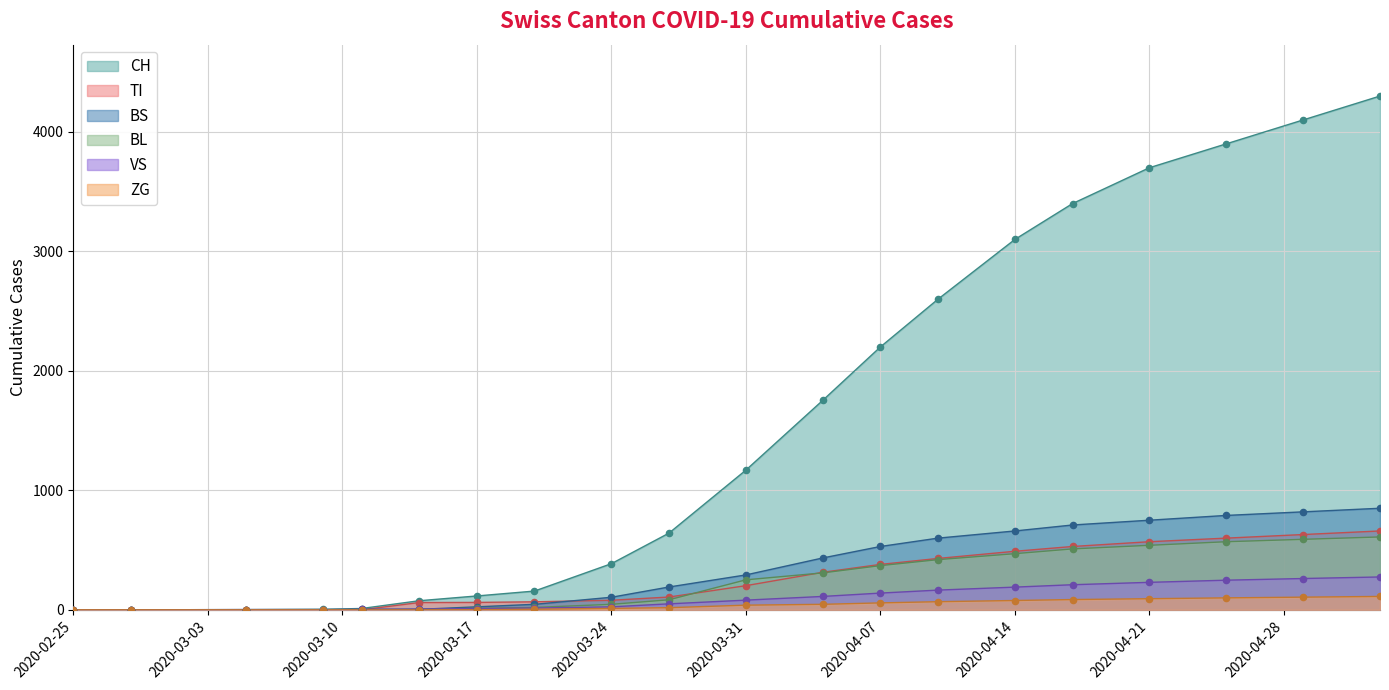

Which series has the widest spread of Y values?

CH